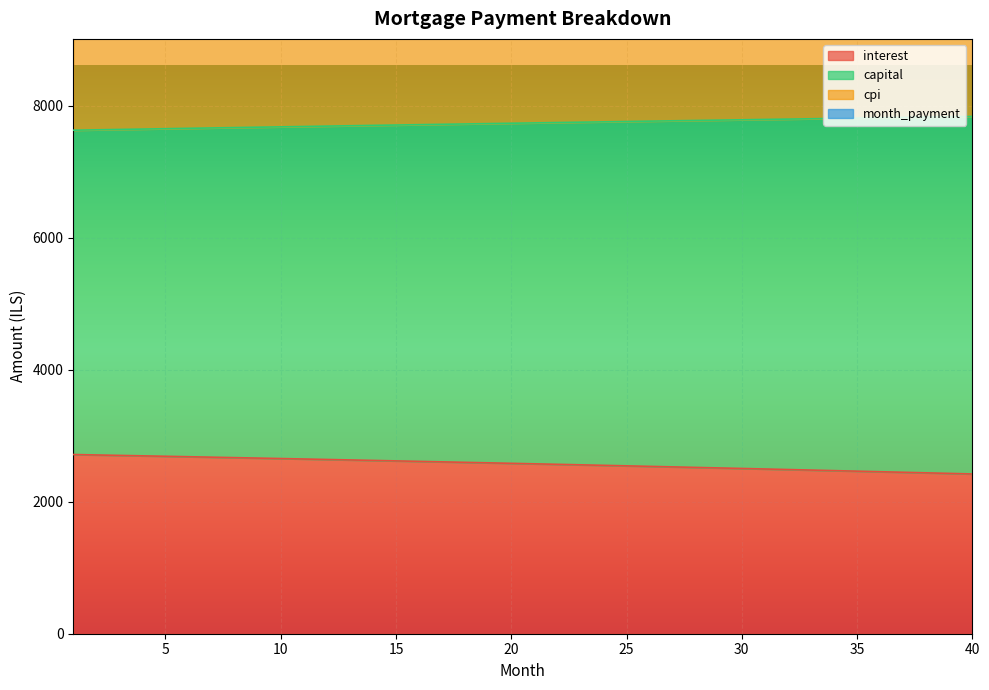

The value of capital at 14 is 10659.2. True or false?

False